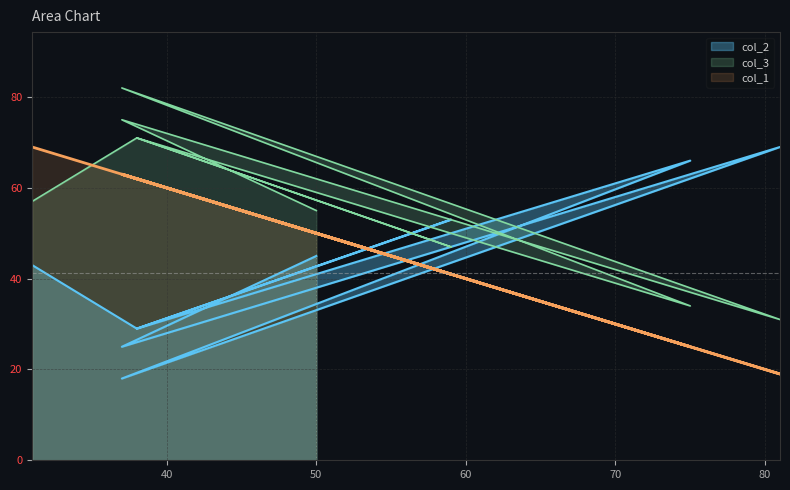

Rank the series by their maximum value, from lowest to highest.

col_2, col_1, col_3